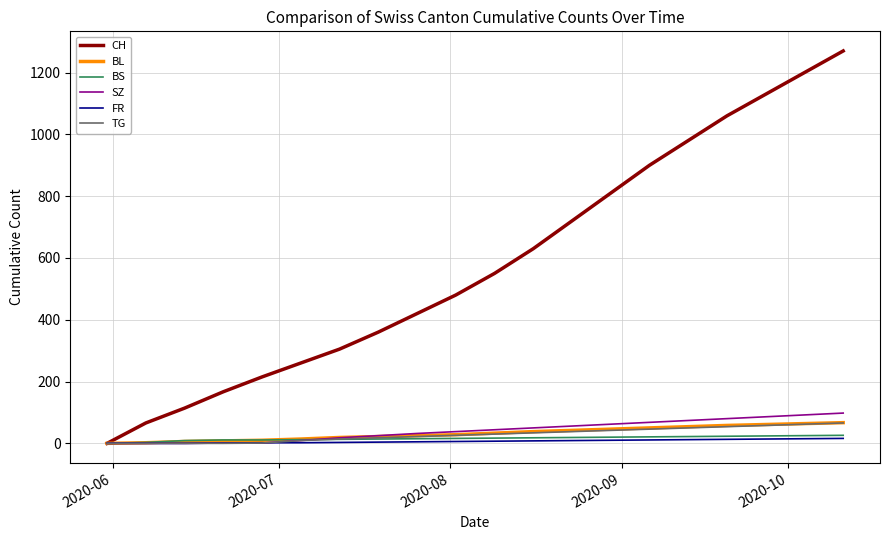

Which series has the largest total across all categories?

CH